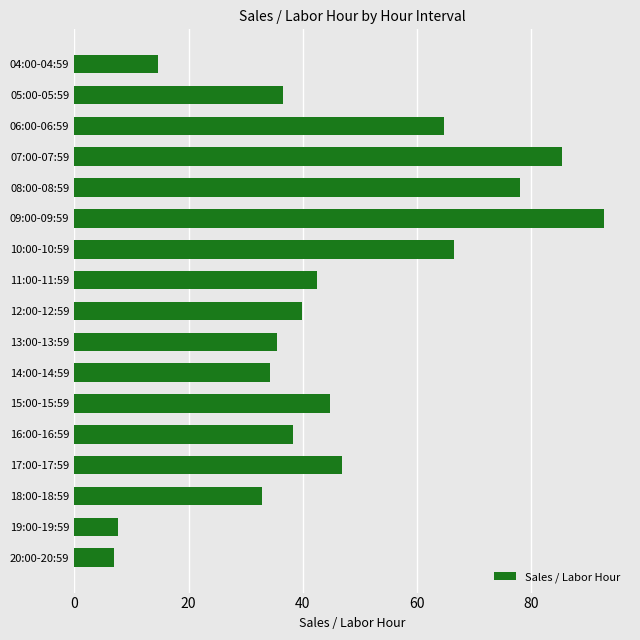

What is the smallest value displayed?

7.0